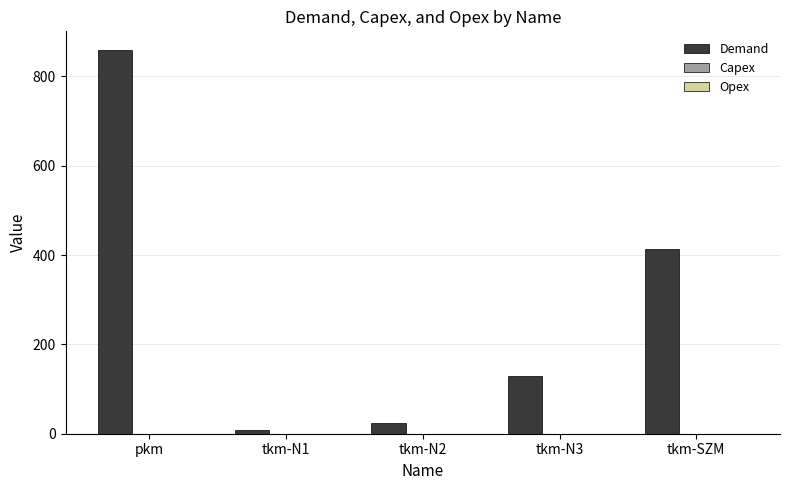

What is the greatest value displayed?

858.0